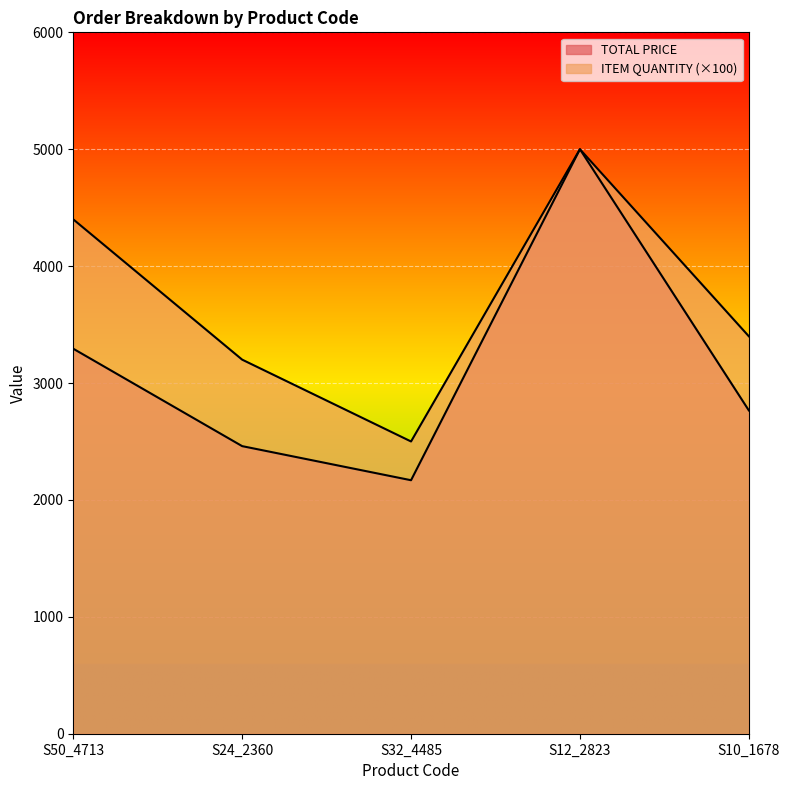

Is it true that TOTAL PRICE equals 3293.4 at S50_4713?

True